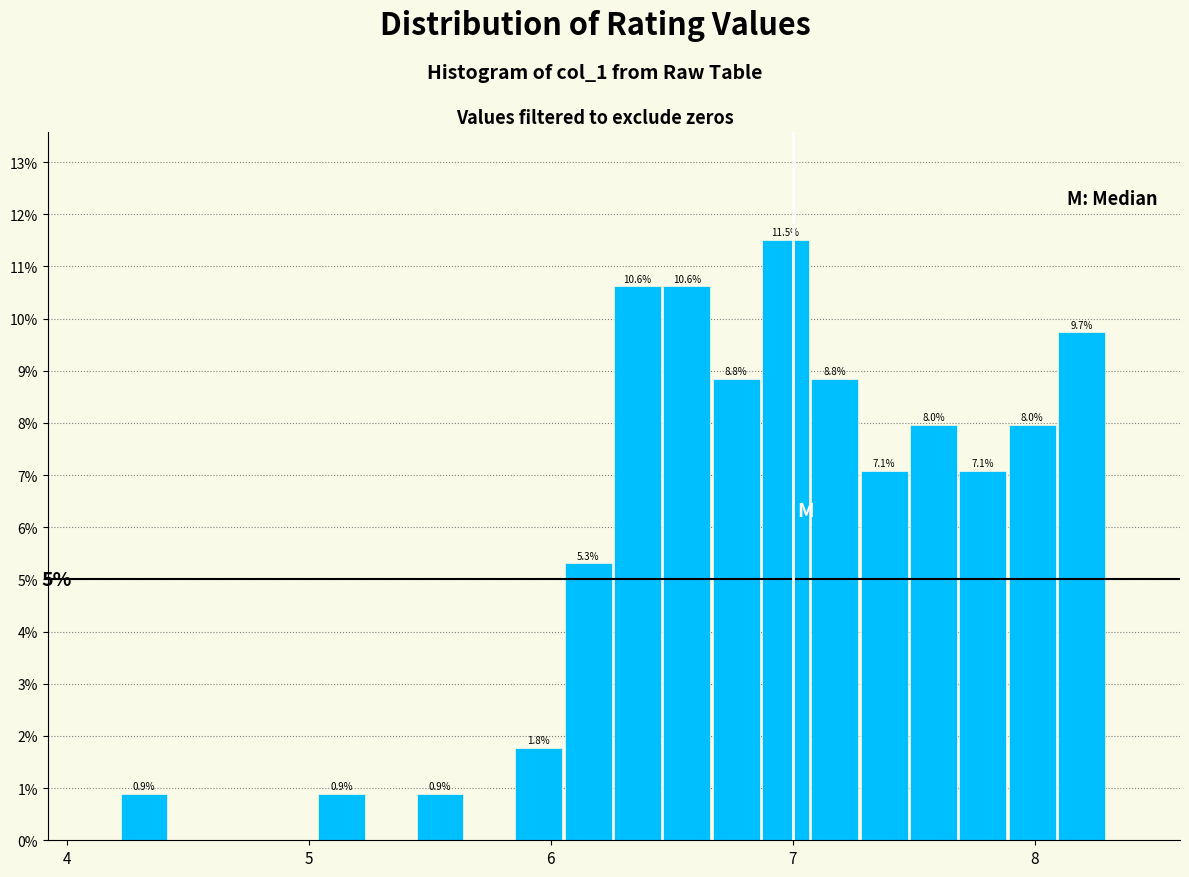

Read against the x-axis, roughly where is the centre of the tallest bar?

7.0